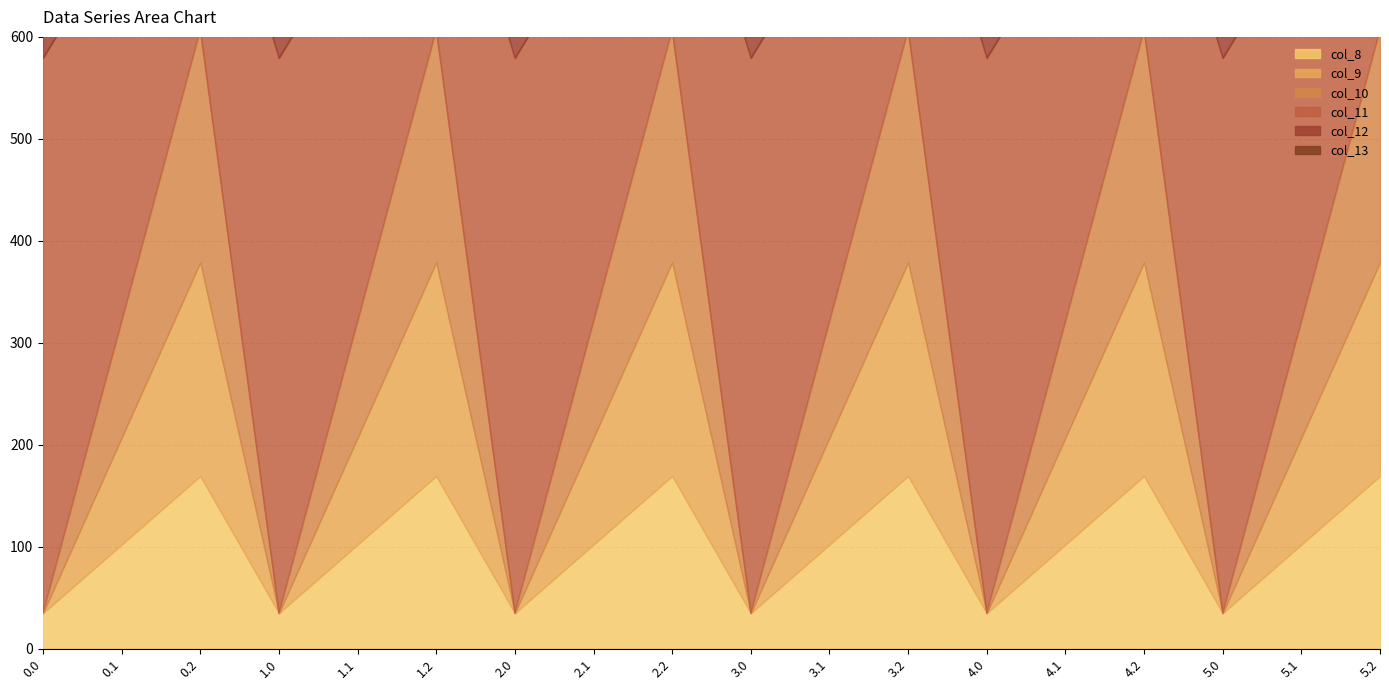

The value of col_10 at 4.2 is 228.0. True or false?

True